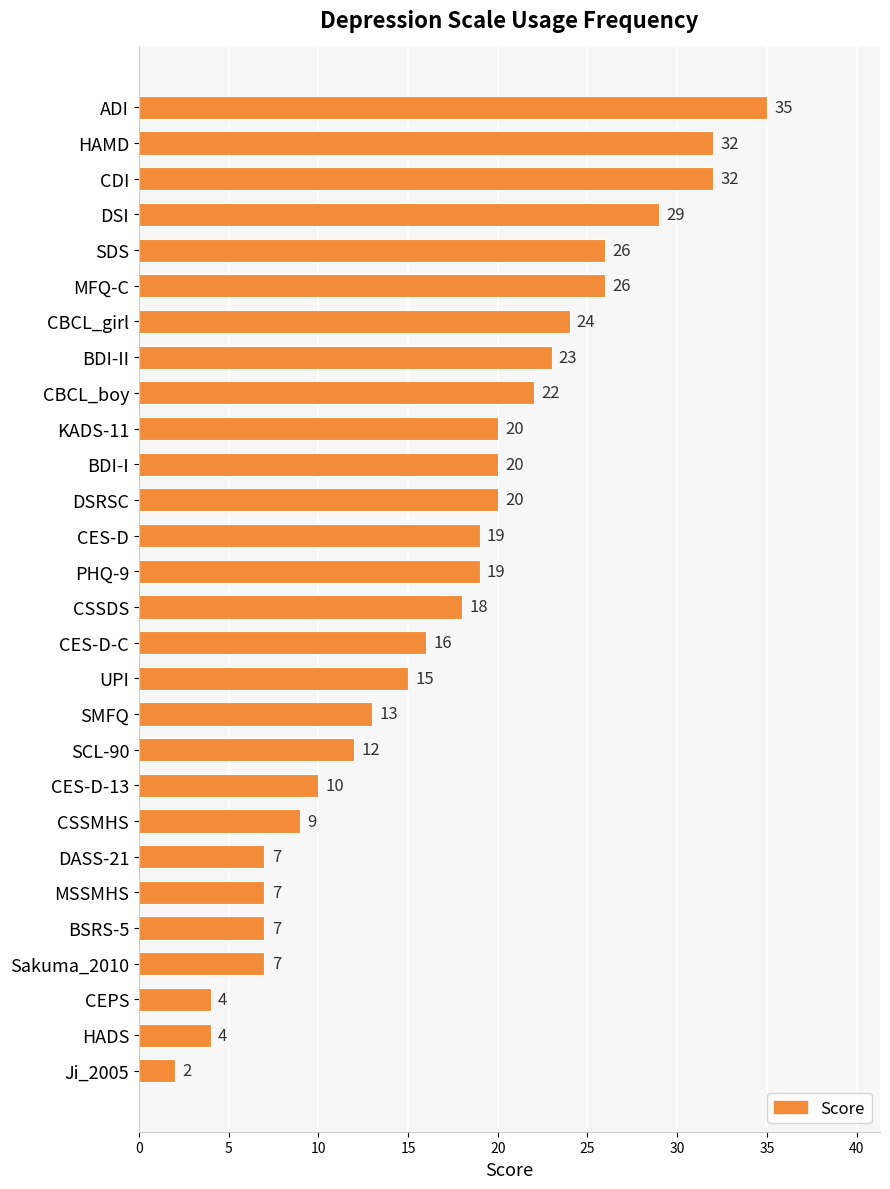

Does the chart contain stacked bars?

No